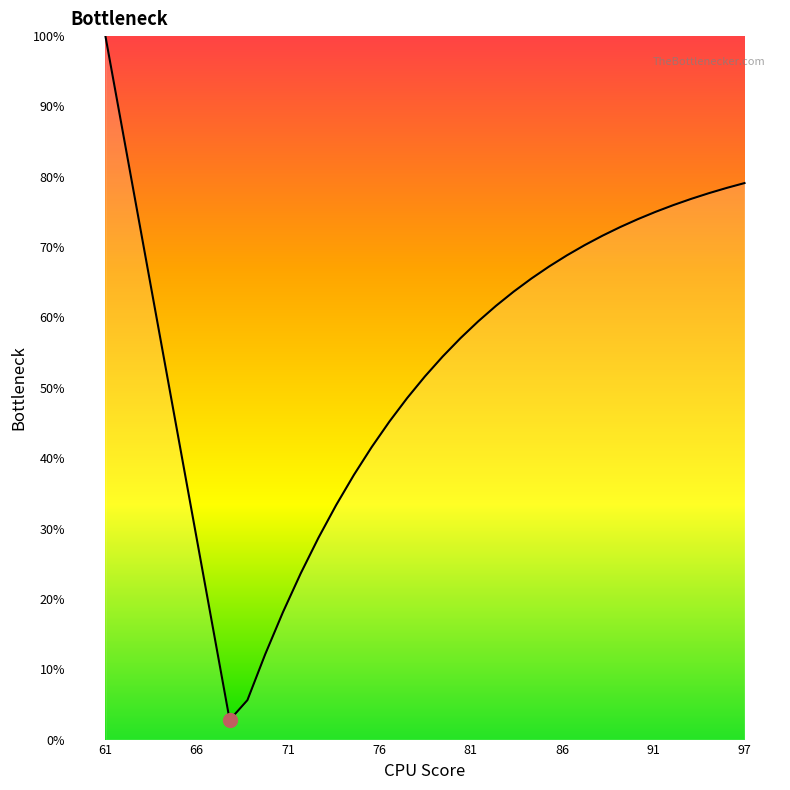

What is the minimum value shown in the chart?

2.8